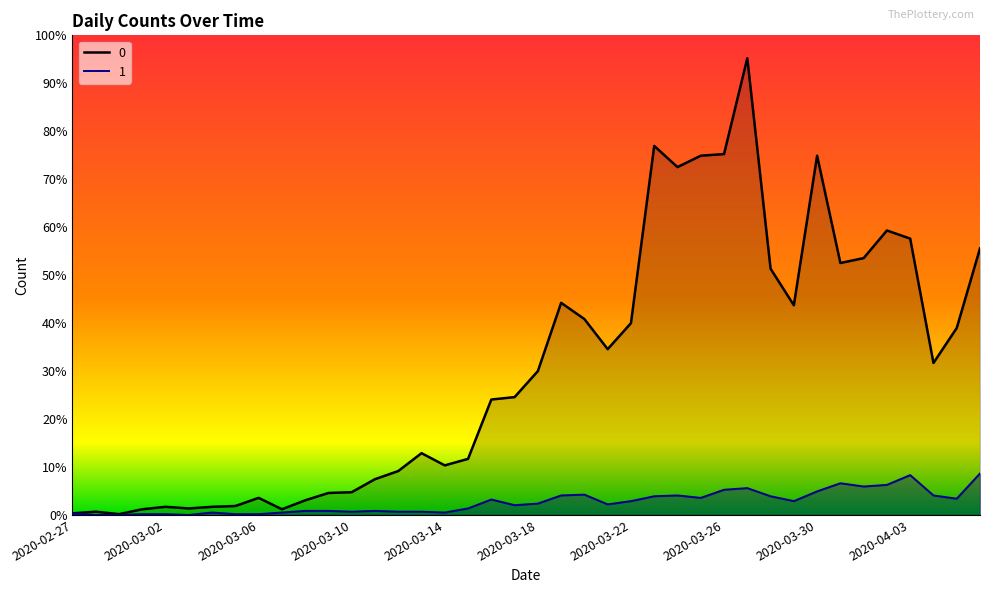

How many series are shown in this chart?

2